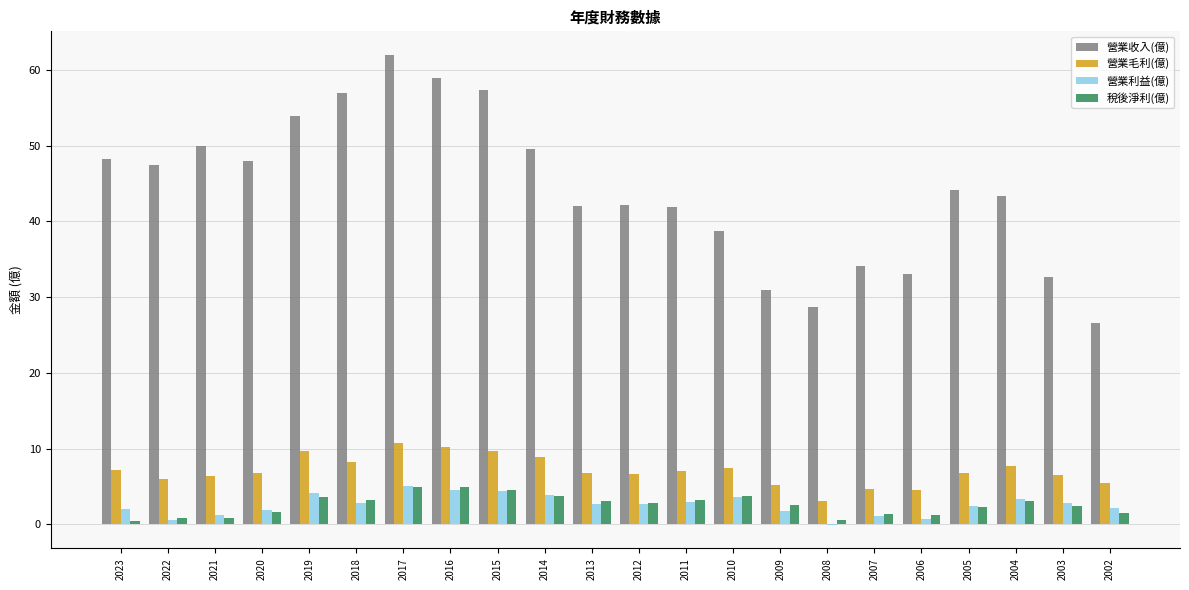

What is the total value across all series at 2013?

54.5